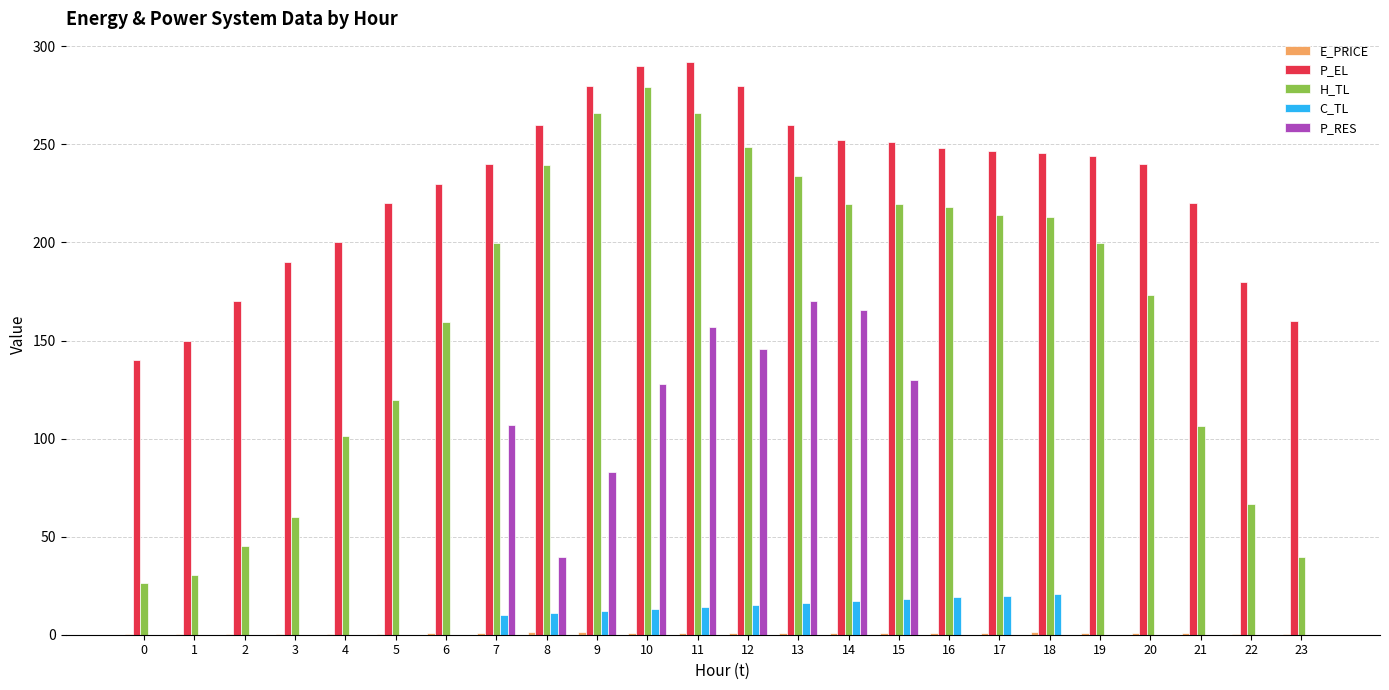

What value does the H_TL series have at 1?

30.6